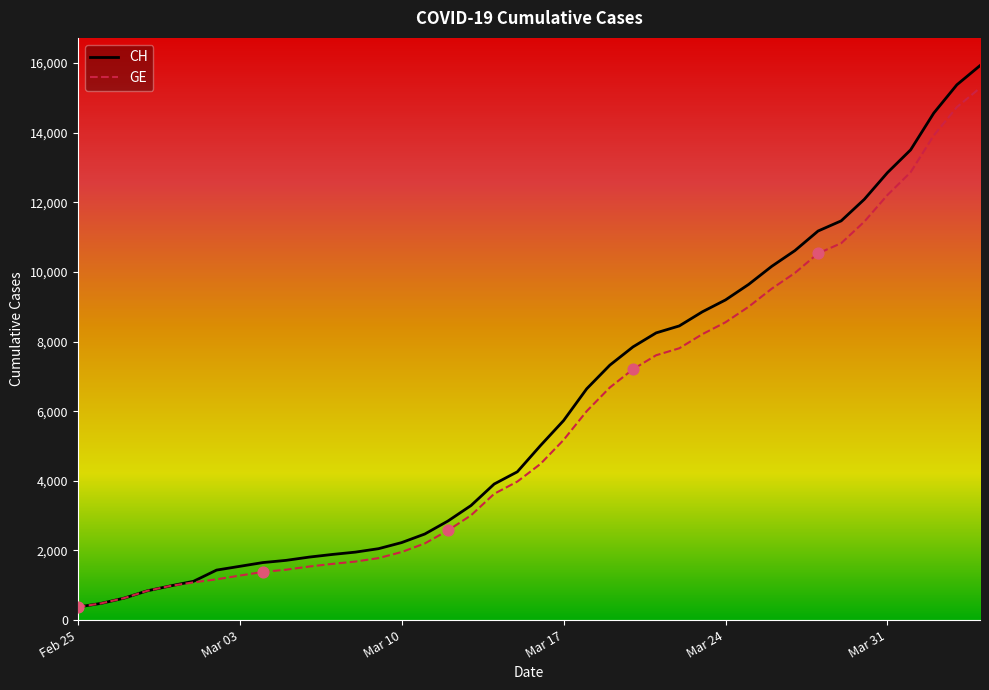

Which series has the largest range (max minus min)?

CH